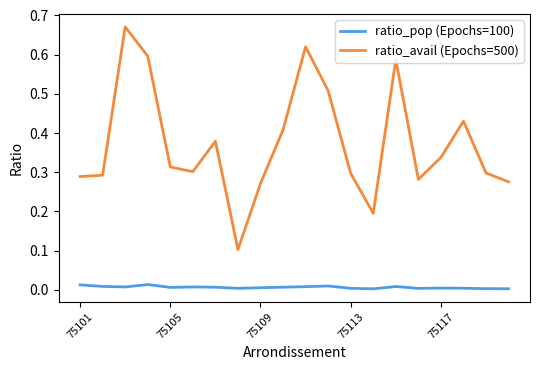

List the series in order of their peak value, highest first.

ratio_avail (Epochs=500), ratio_pop (Epochs=100)